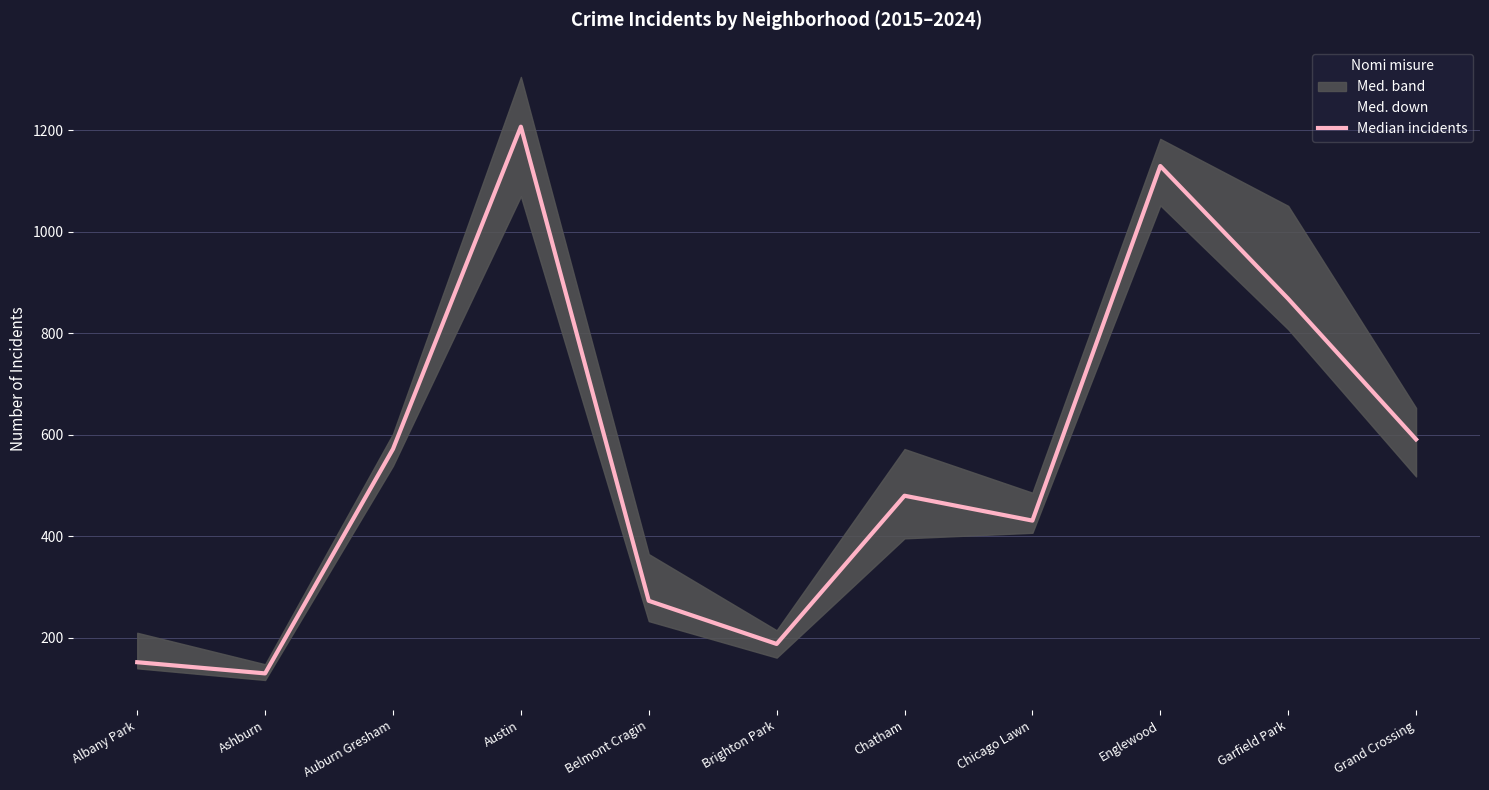

How many lines are shown in the chart?

1